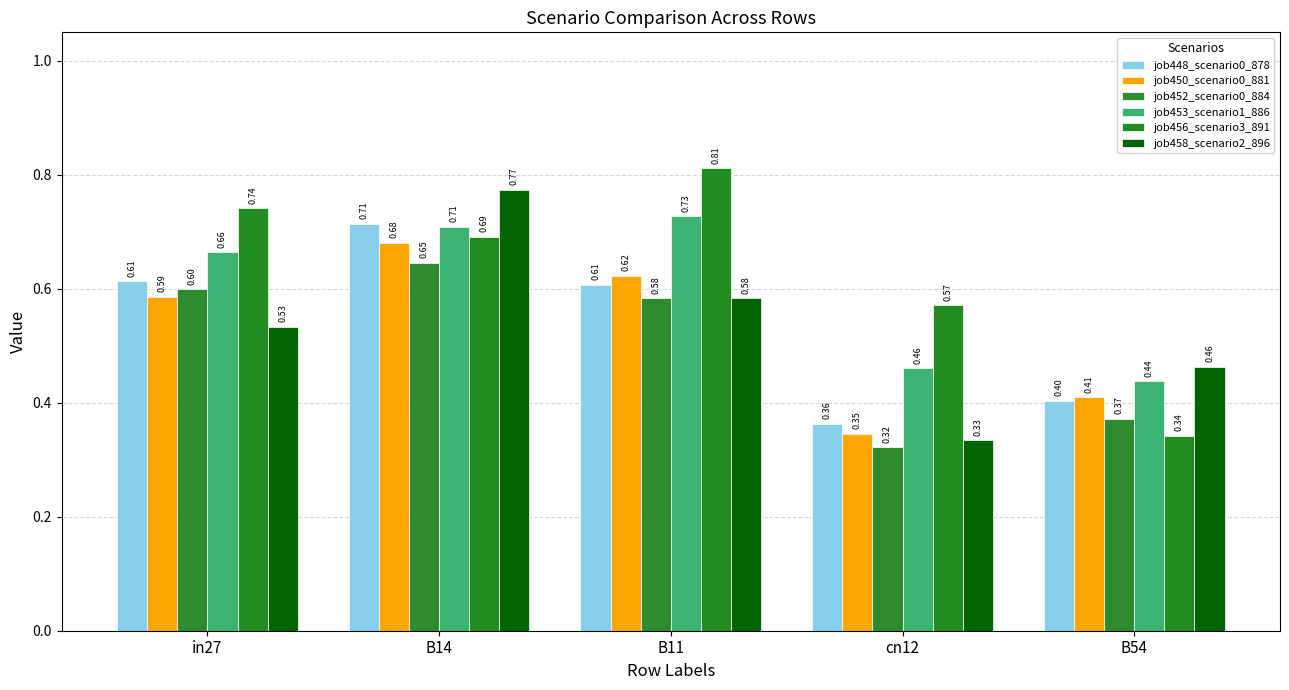

What is the lowest value of the job450_scenario0_881 series?

0.3